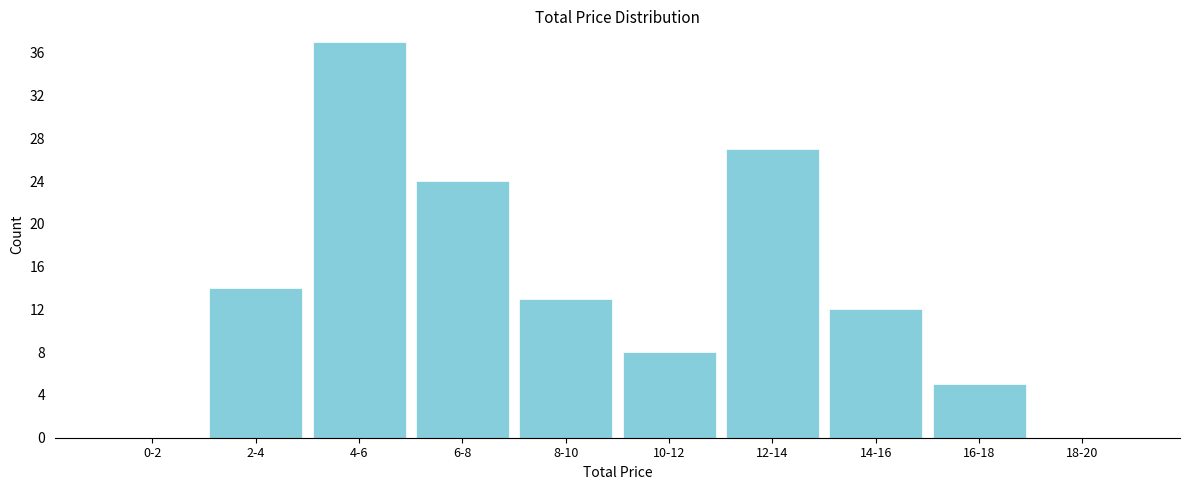

Reading left to right, what are all the values shown in this chart?

0-2=0	2-4=14	4-6=37	6-8=24	8-10=13	10-12=8	12-14=27	14-16=12	16-18=5	18-20=0